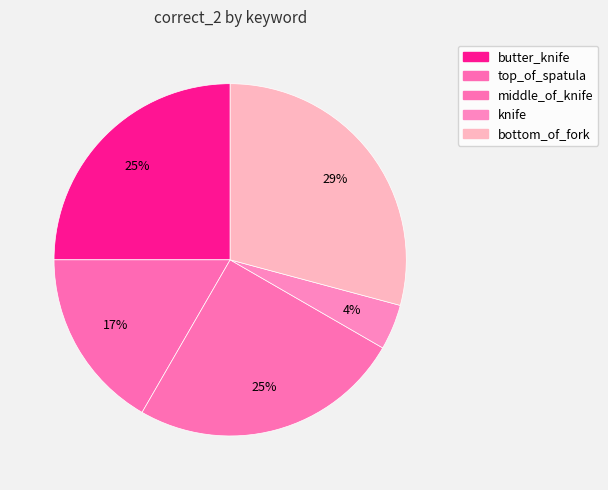

Which category has the biggest portion of the pie?

bottom_of_fork